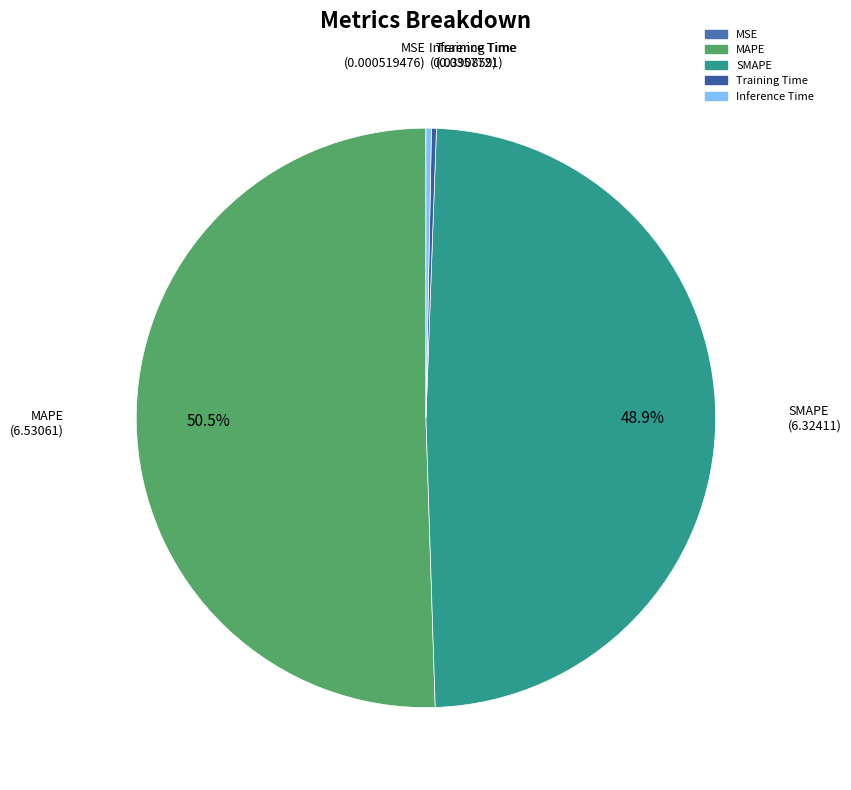

Which category accounts for the majority?

MAPE